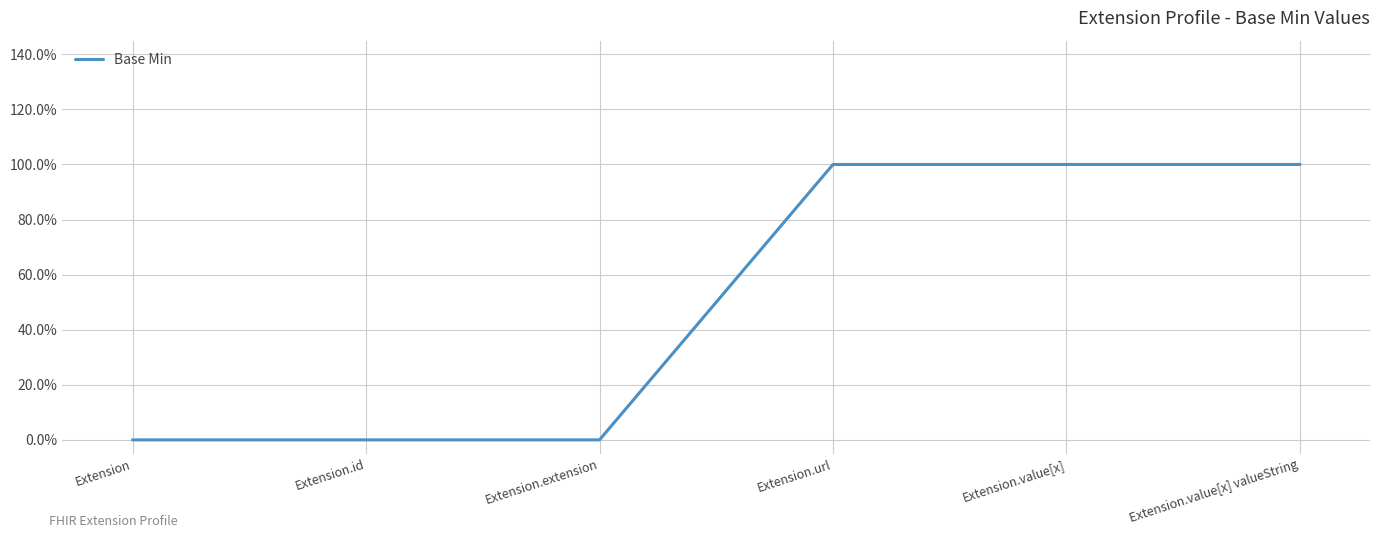

Does the chart have visible grid lines?

Yes